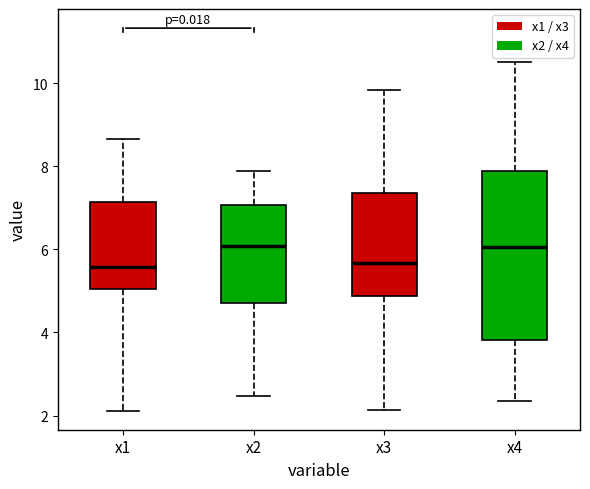

Reading left to right, read every box against the y-axis: the position of its median line, the range the box covers, and the ends of its whiskers. The values are not printed on the chart, so give them approximately, as read against the axis.

x1: median 5.6, box 5.0 to 7.2, whiskers 2.2 to 8.6
x2: median 6.0, box 4.8 to 7.0, whiskers 2.4 to 7.8
x3: median 5.6, box 4.8 to 7.4, whiskers 2.2 to 9.8
x4: median 6.0, box 3.8 to 7.8, whiskers 2.4 to 10.6